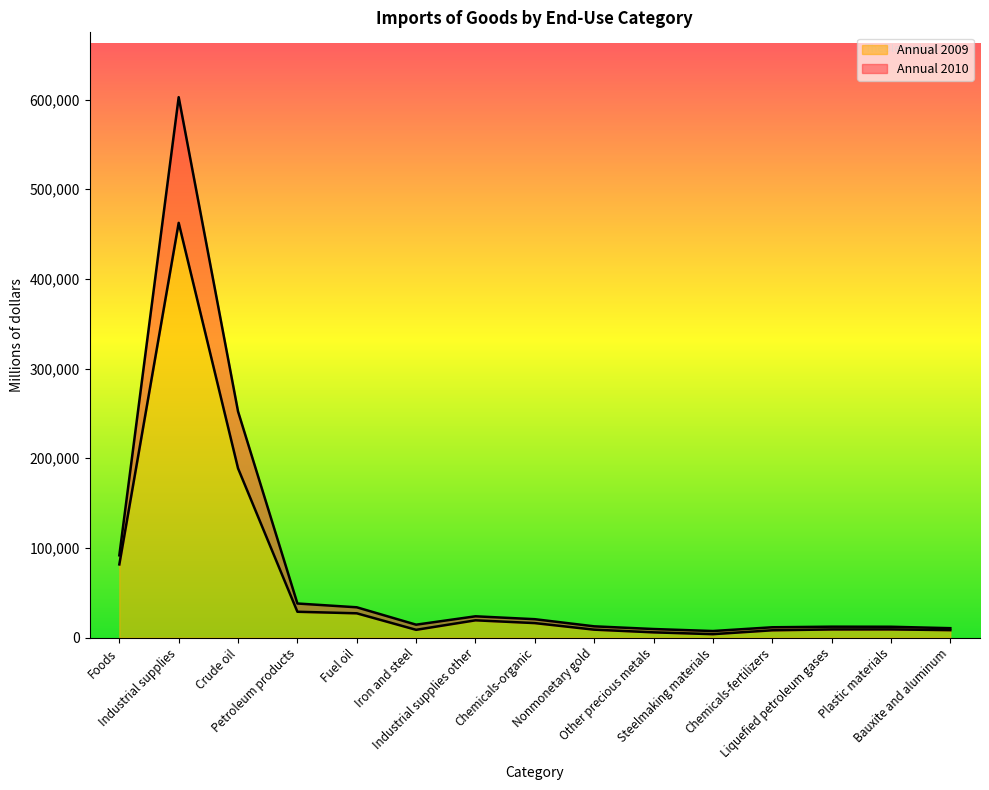

Where is the first local minimum for Annual 2010?

Iron and steel